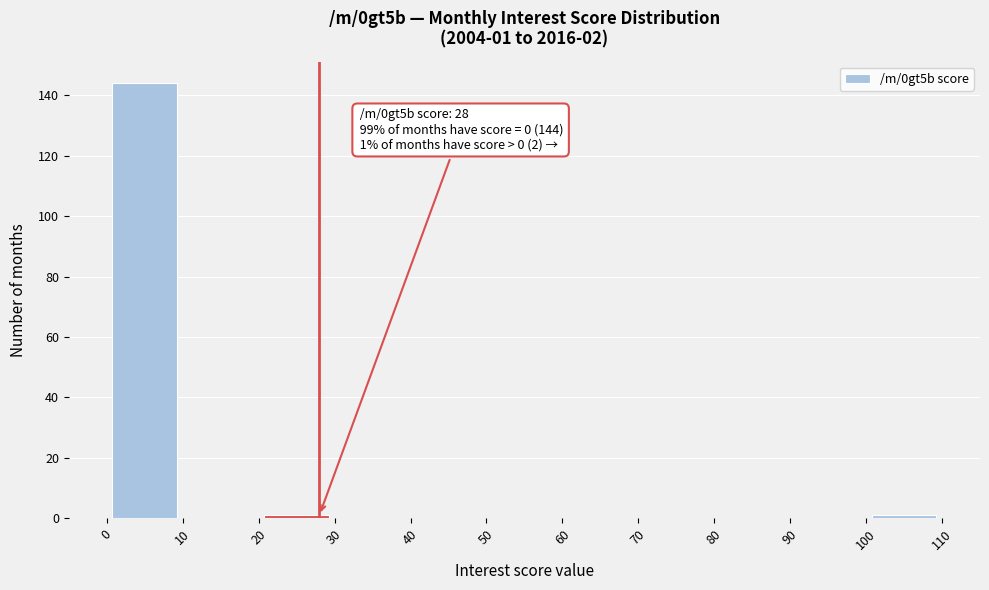

Which range on the x-axis has the tallest bar?

0 to 10